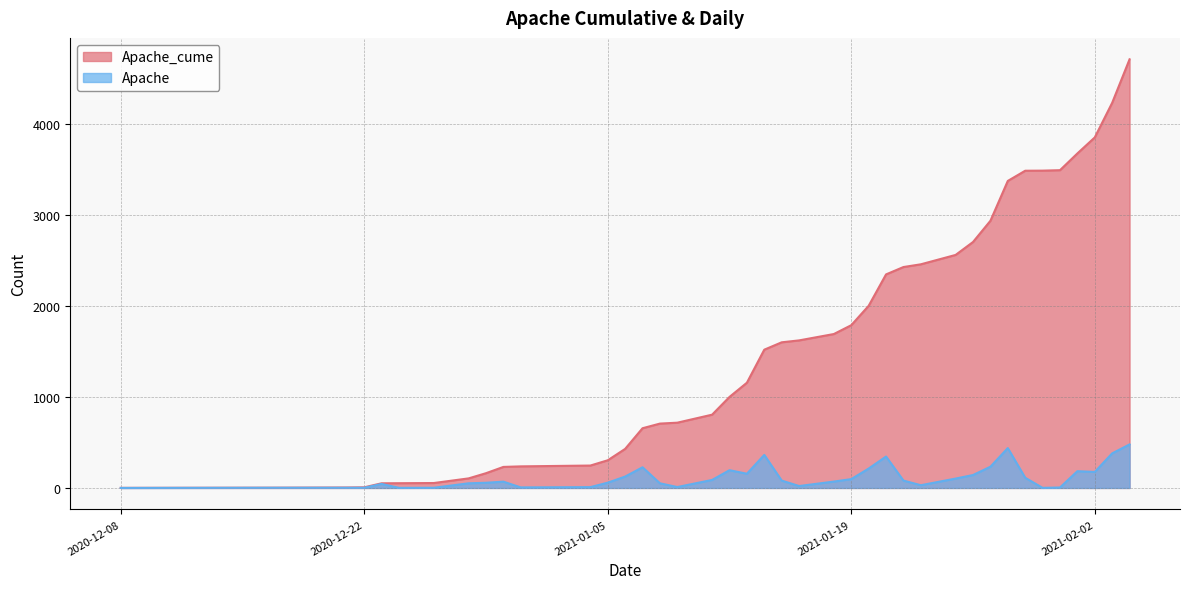

Reading left to right, what are all the values shown in this chart?

Apache_cume: 1	3	5	7	51	52	54	105	162	231	237	246	304	429	656	707	717	805	1000	1156	1519	1600	1621	1691	1788	2001	2346	2427	2457	2560	2702	2935	3373	3485	3486	3491	3675	3851	4231	4709
Apache: 0	2	2	2	44	1	2	51	57	69	6	9	58	125	227	51	10	88	195	156	363	81	21	70	97	213	345	81	30	103	142	233	438	112	1	5	184	176	380	478